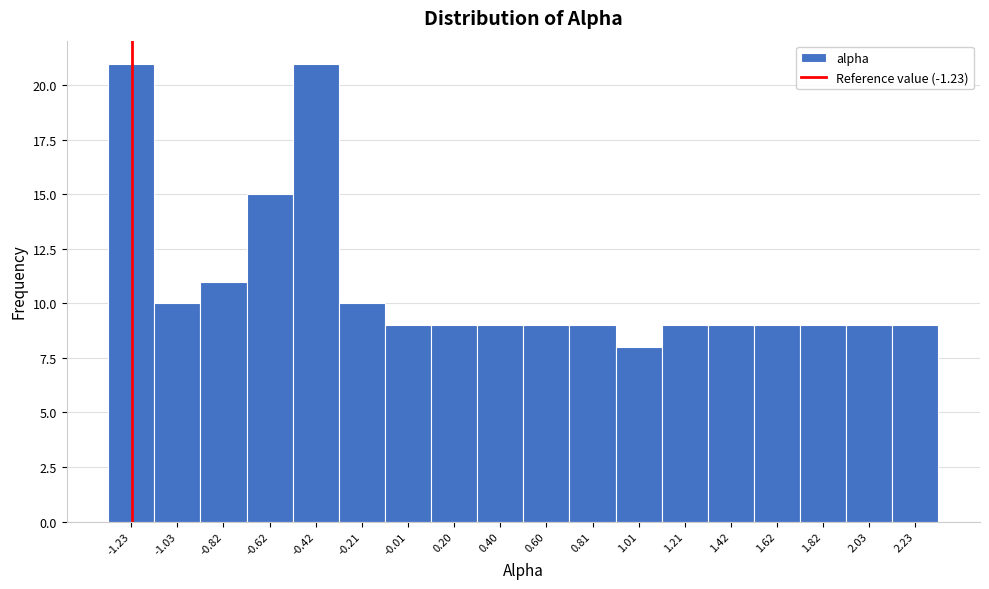

Reading left to right, list every bar in this chart as the range it spans on the x-axis followed by its height. Neither the bar edges nor the heights are printed on the chart, so give them approximately, as read against the axes.

-1.35 to -1.15: 21
-1.15 to -0.90: 10
-0.90 to -0.70: 11
-0.70 to -0.50: 15
-0.50 to -0.30: 21
-0.30 to -0.10: 10
-0.10 to 0.10: 9
0.10 to 0.30: 9
0.30 to 0.50: 9
0.50 to 0.70: 9
0.70 to 0.90: 9
0.90 to 1.10: 8
1.10 to 1.30: 9
1.30 to 1.50: 9
1.50 to 1.70: 9
1.70 to 1.95: 9
1.95 to 2.15: 9
2.15 to 2.35: 9